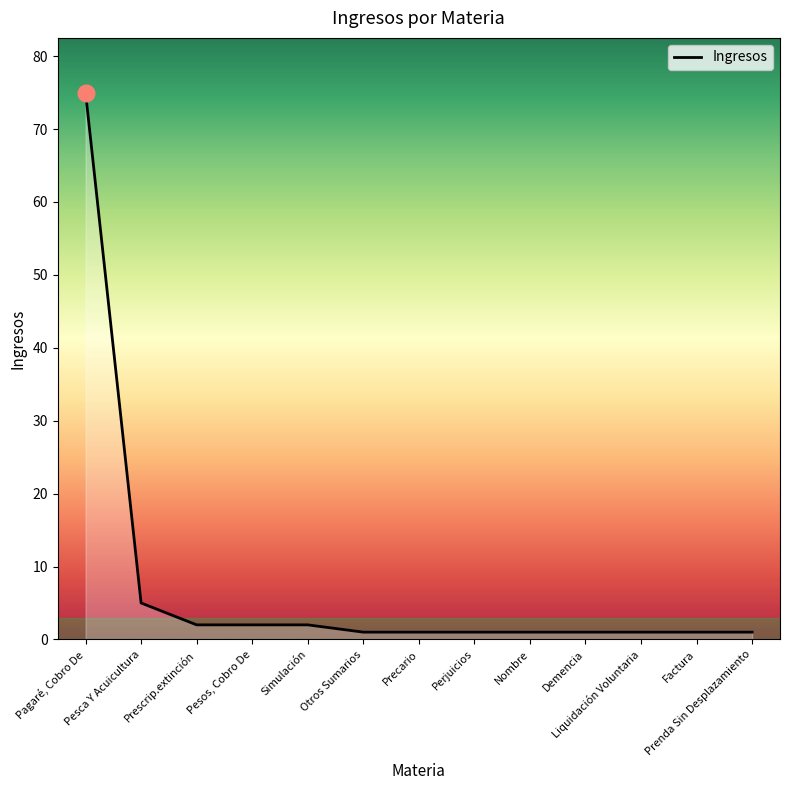

The chart shows a value of 1 at Perjuicios. True or false?

True